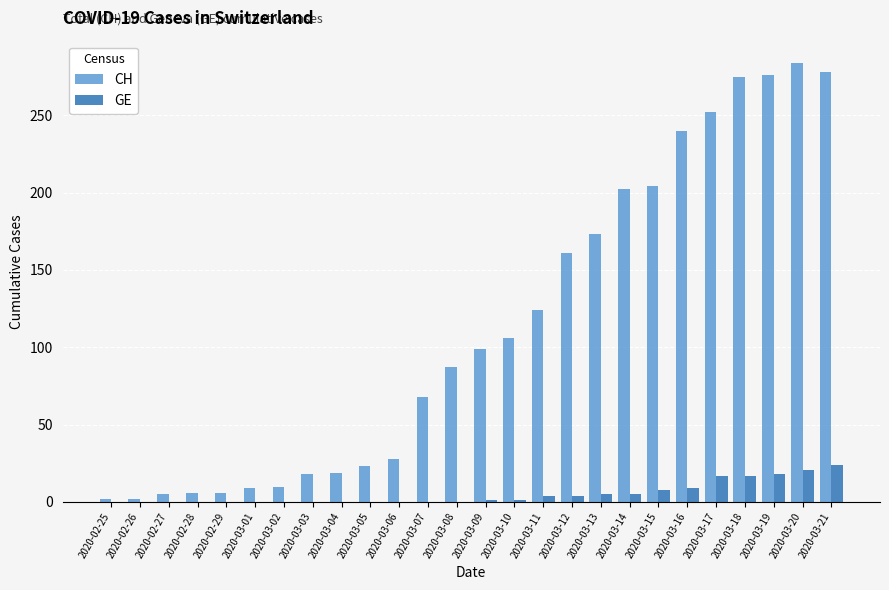

Which category has the highest value across all series?

2020-03-20